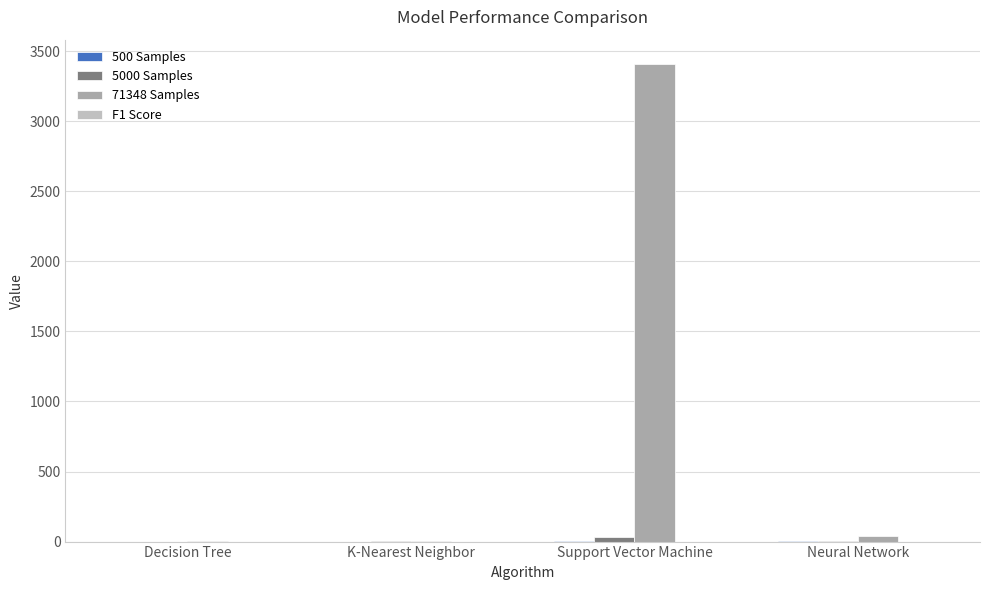

Which series has the largest total across all categories?

71348 Samples